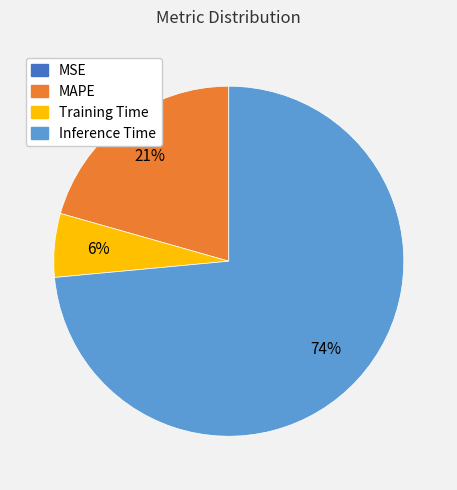

Is there any slice that represents more than half of the pie?

Yes